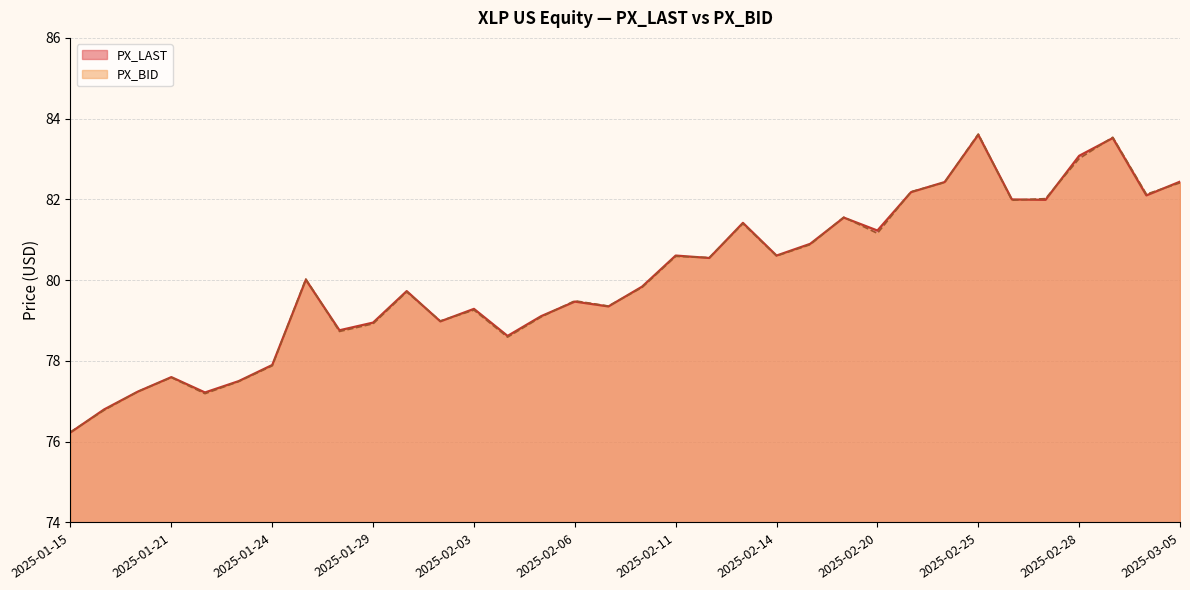

The PX_BID series shows 44.5 at 2025-01-15. True or false?

False